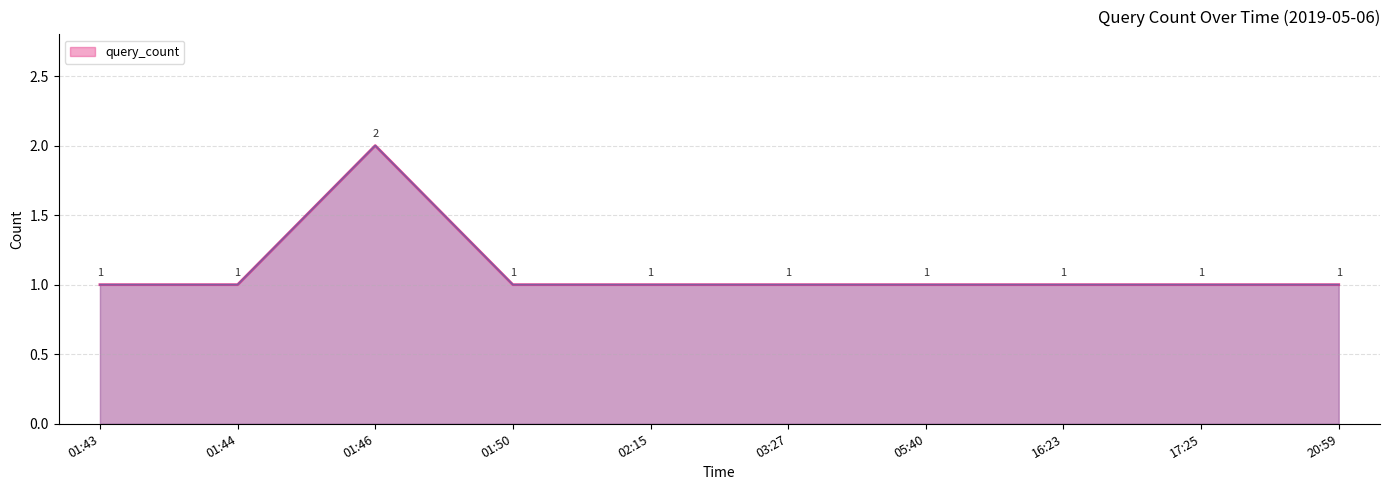

What is the greatest value displayed?

2